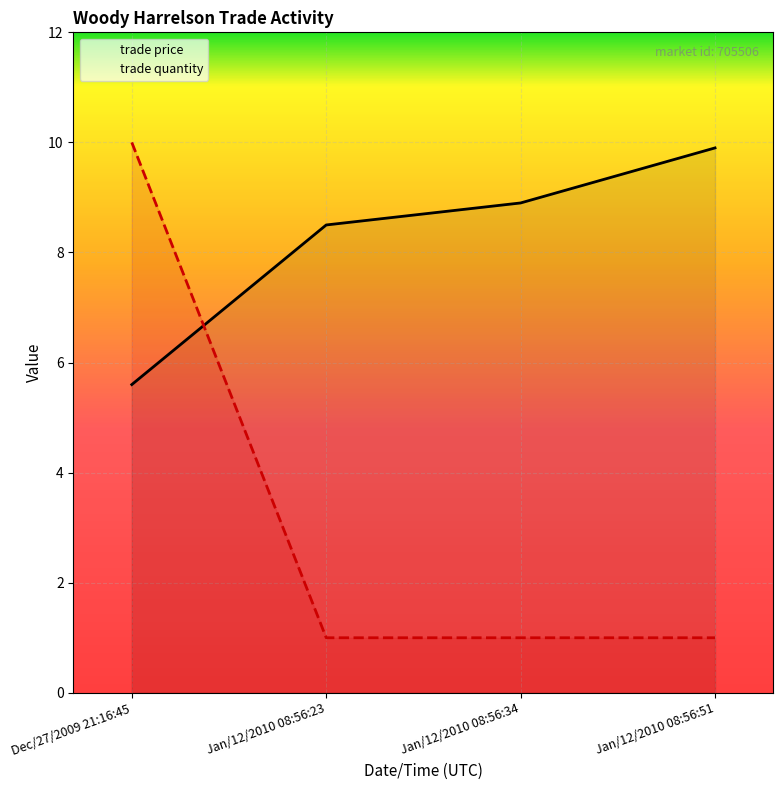

At which category does the chart reach its minimum across all series?

Jan/12/2010 08:56:23